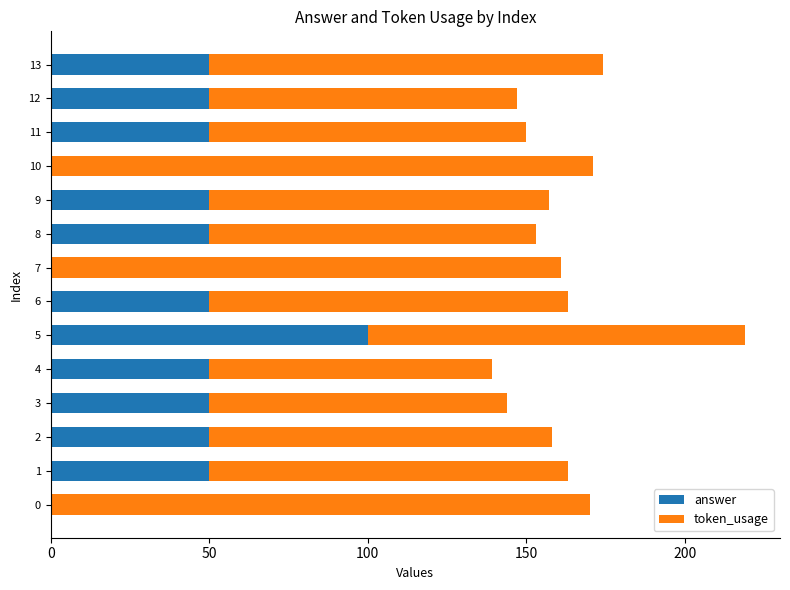

What is the sum of all answer values?

600